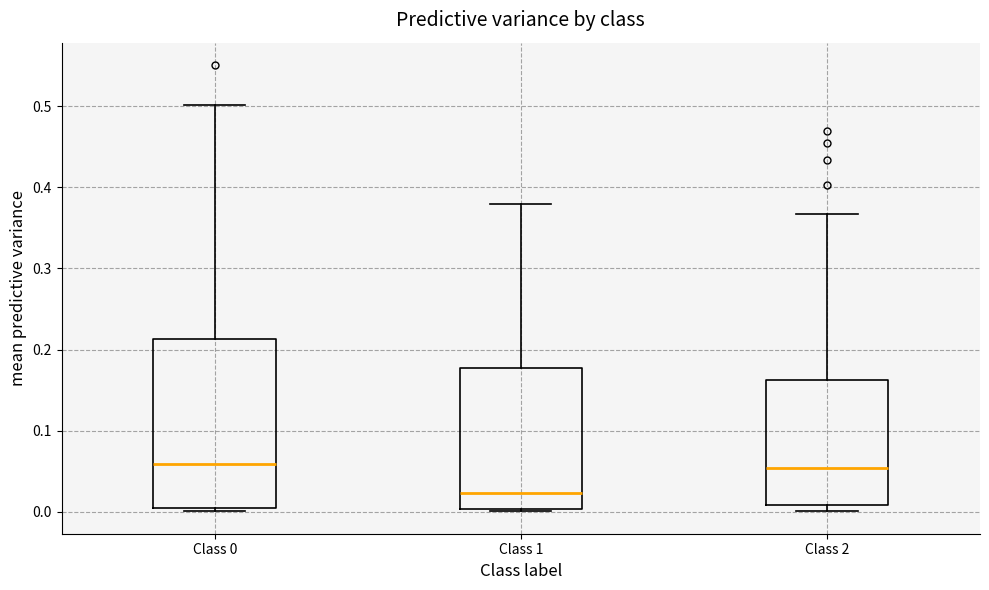

Reading left to right, transcribe this box plot: for each box, give where its median line is, the range the box spans, and where its two whiskers end, as read against the y-axis. The values are not printed on the chart, so give them approximately, as read against the axis.

Class 0: median 0.06, box 0.00 to 0.21, whiskers 0.00 to 0.50
Class 1: median 0.02, box 0.00 to 0.18, whiskers 0.00 (just below the box's lower edge) to 0.38
Class 2: median 0.05, box 0.01 to 0.16, whiskers 0.00 to 0.37